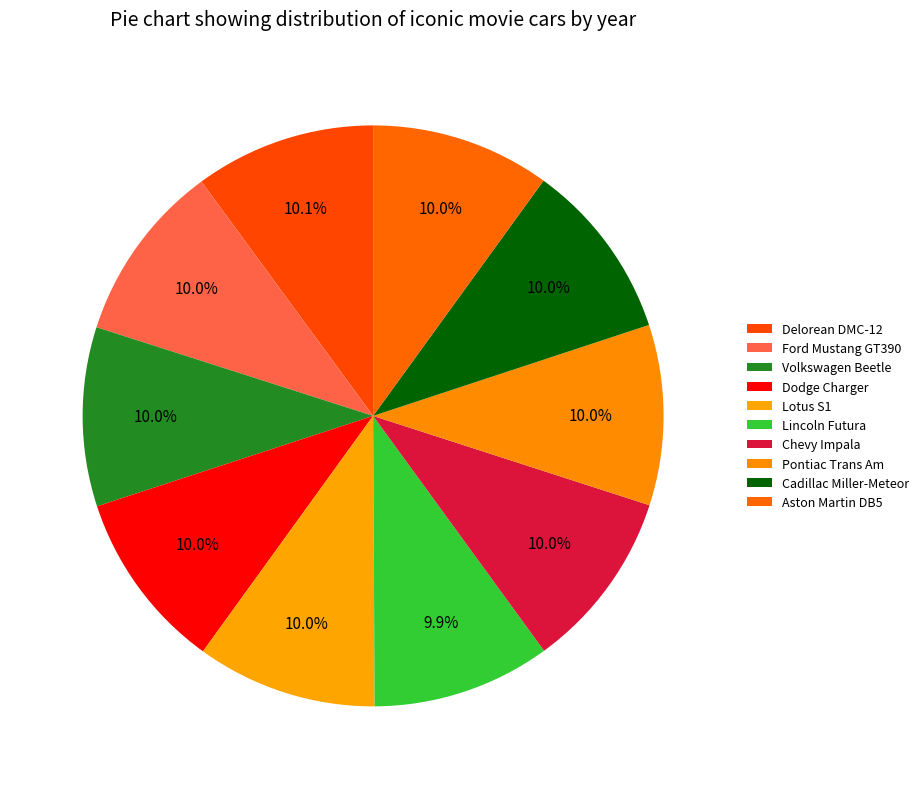

Approximately how many times larger is the value at Pontiac Trans Am compared to Delorean DMC-12?

1.0